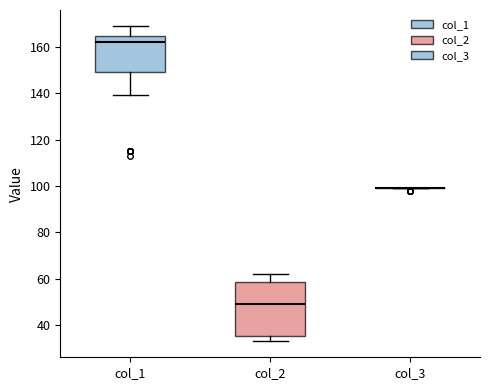

Where does the lower whisker of the box for col_1 end on the y-axis? The values are not printed on the chart, so give them approximately, as read against the axis.

140